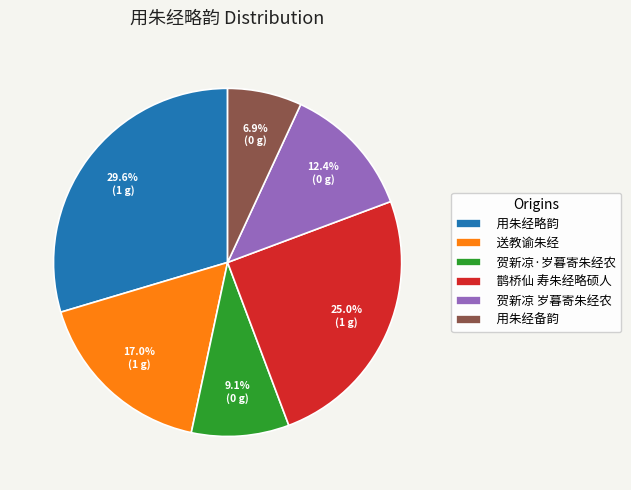

Between 鹊桥仙 寿朱经略硕人 and 贺新凉·岁暮寄朱经农, which is larger?

鹊桥仙 寿朱经略硕人